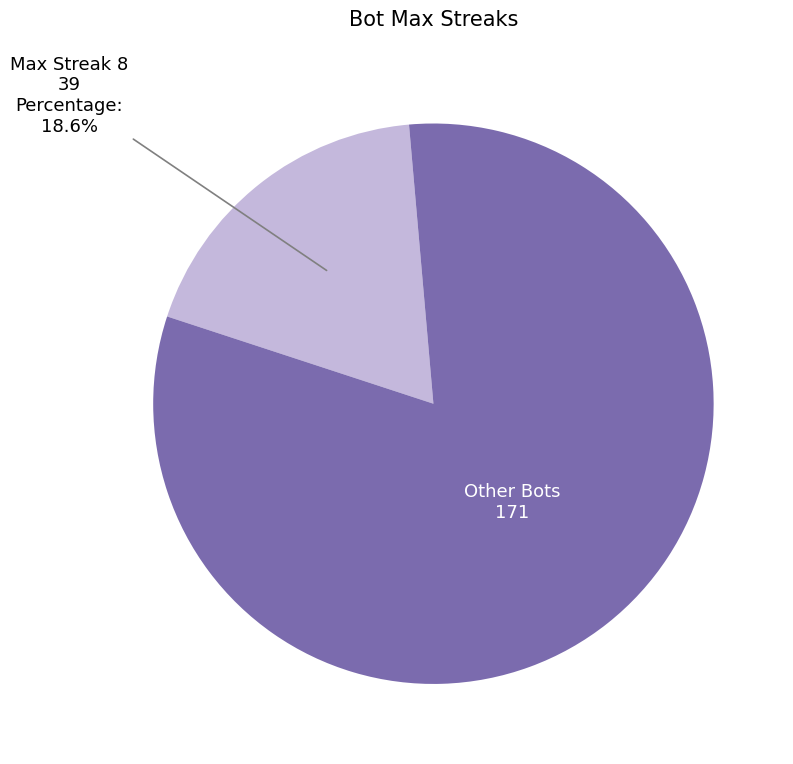

Is there any slice that represents more than half of the pie?

Yes